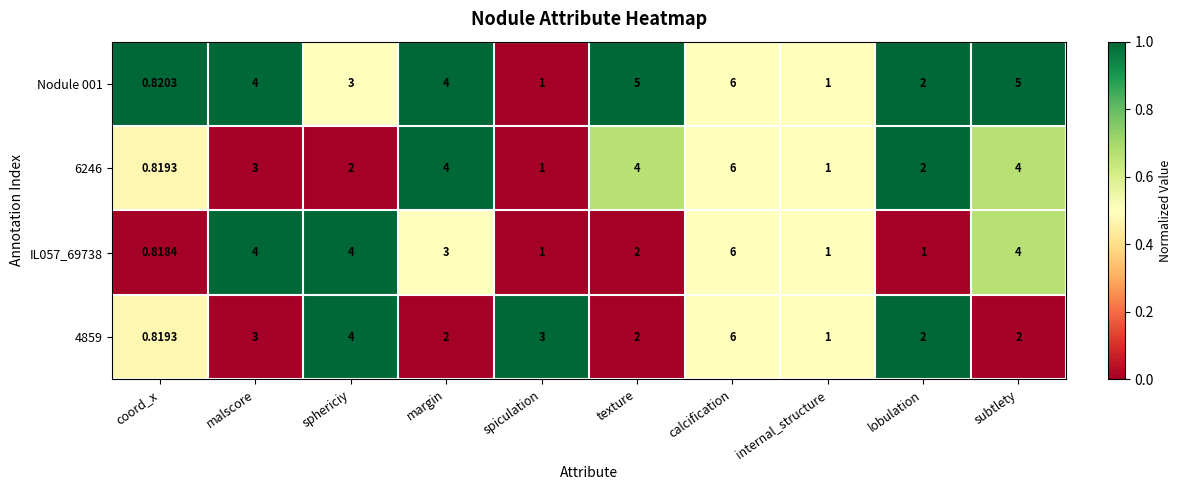

Is the value of IL057_69738 at calcification greater than the value of 4859 at margin?

Yes